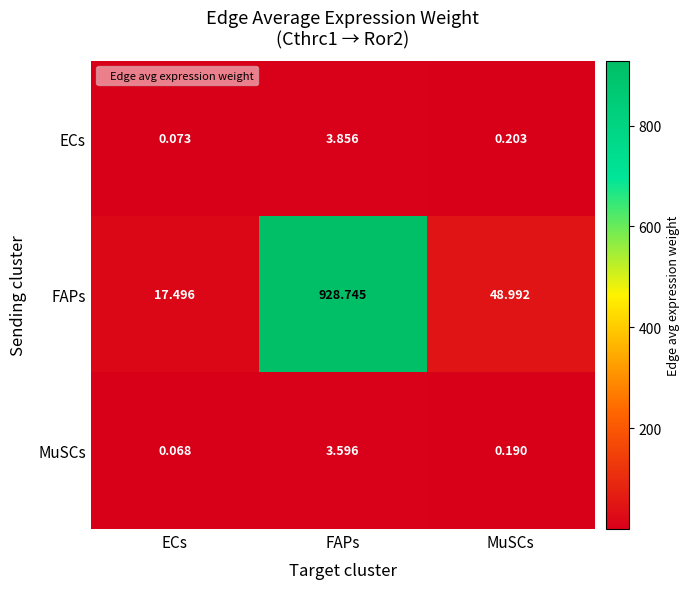

At which label is MuSCs closest to 1?

MuSCs